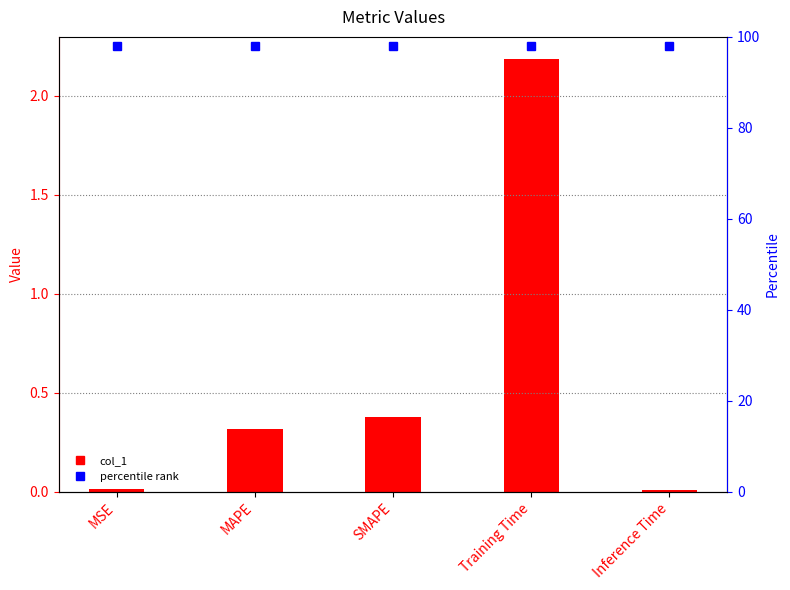

List the labels in order of value, largest first.

Training Time, SMAPE, MAPE, MSE, Inference Time